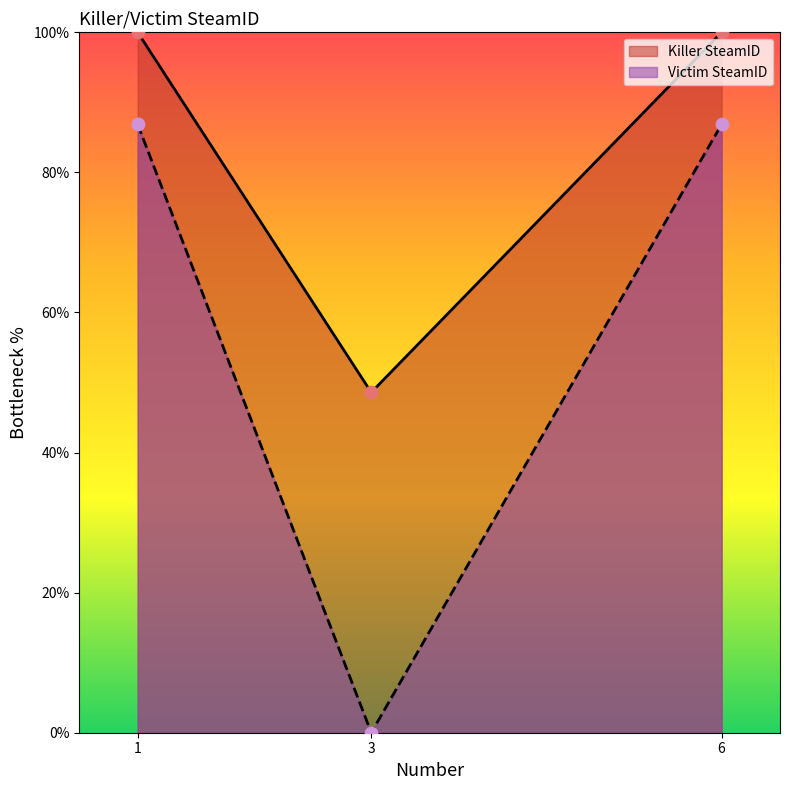

What is the total value across all series at 3?

48.6